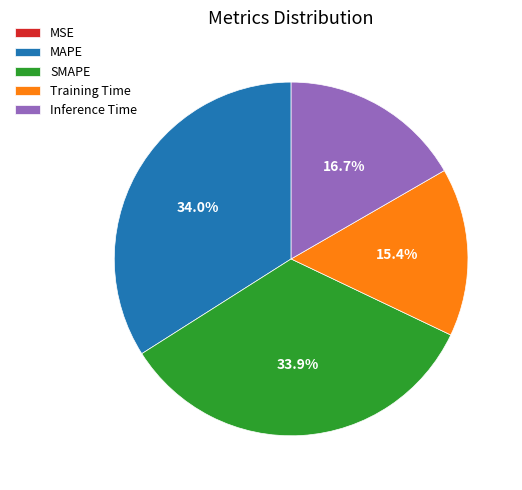

Between SMAPE and Inference Time, which is larger?

SMAPE